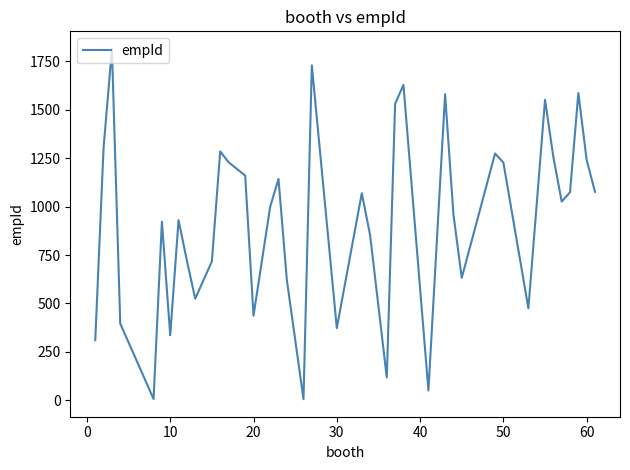

What is the maximum value shown in the chart?

1814